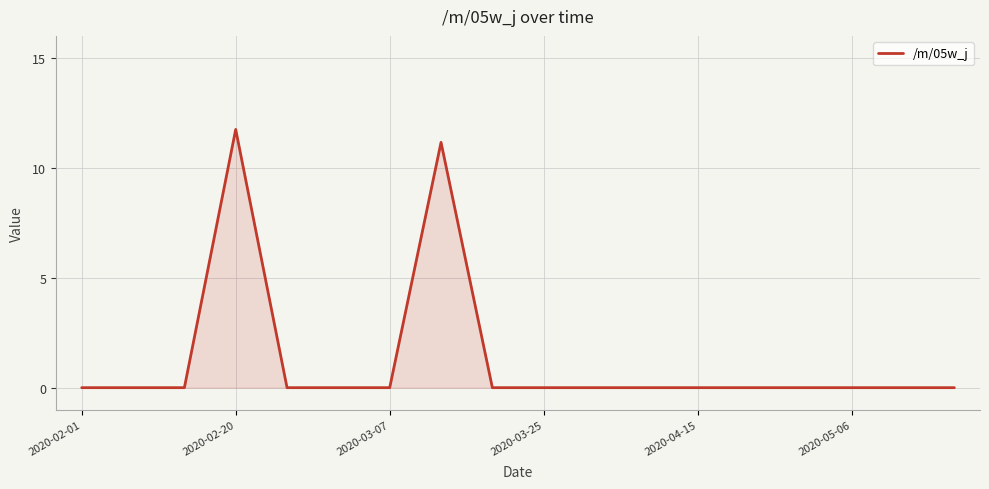

Does the chart have visible grid lines?

Yes